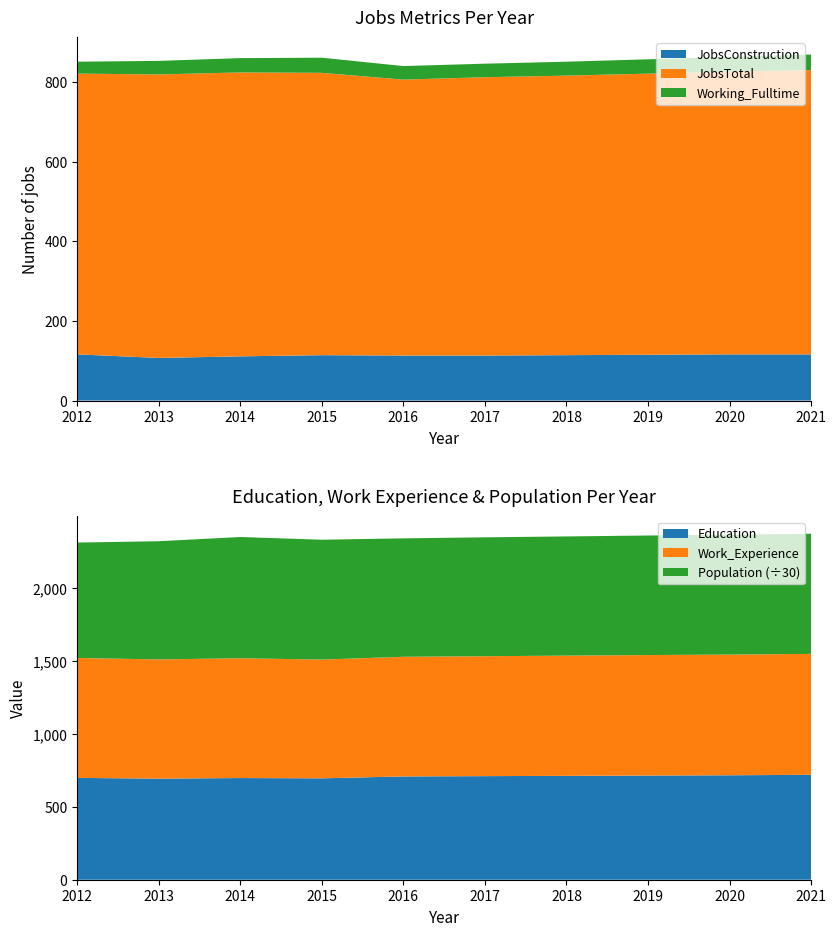

Reading left to right, what are all the values shown in this chart?

JobsConstruction: 116	107	111	114	113	113	114	115	116	116
JobsTotal: 705	712	713	709	693	699	702	706	710	714
Education: 698	693	697	695	708	710	712	714	716	719
Work_Experience: 822	817	821	814	820	822	824	826	827	829
Working_Fulltime: 30	34	36	38	34	34	35	36	37	39
Population: 23733	24304	24931	24643	24354	24448	24510	24579	24646	24714